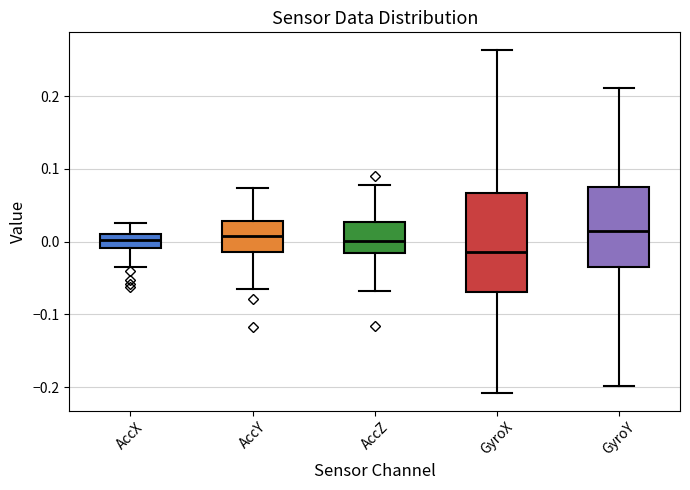

Reading left to right, transcribe this box plot: for each box, give where its median line is, the range the box spans, and where its two whiskers end, as read against the y-axis. The values are not printed on the chart, so give them approximately, as read against the axis.

AccX: median 0.00, box -0.01 to 0.01, whiskers -0.04 to 0.02
AccY: median 0.01, box -0.01 to 0.03, whiskers -0.07 to 0.07
AccZ: median 0.00, box -0.02 to 0.03, whiskers -0.07 to 0.08
GyroX: median -0.01, box -0.07 to 0.07, whiskers -0.21 to 0.26
GyroY: median 0.01, box -0.04 to 0.08, whiskers -0.20 to 0.21